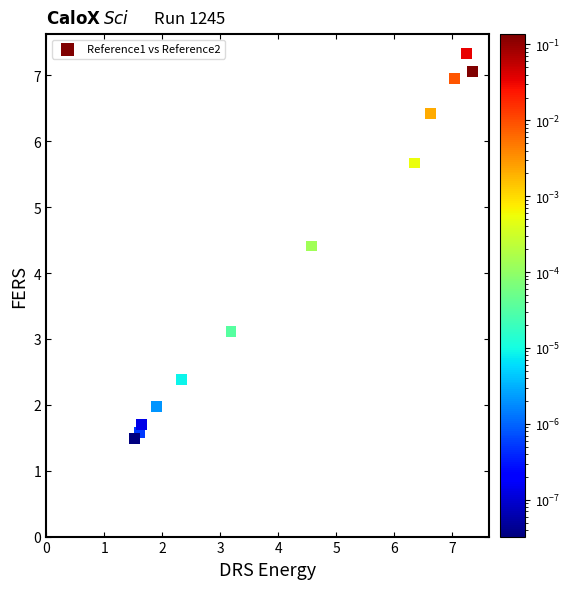

What Y value in the scatter plot is closest to 4?

4.4